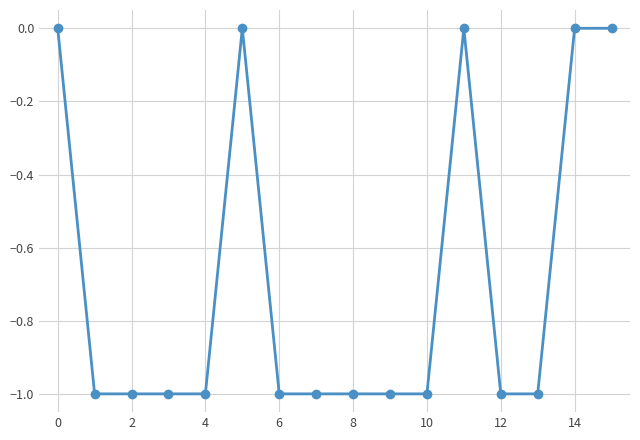

What is the value of the 3rd point from the left?

-1